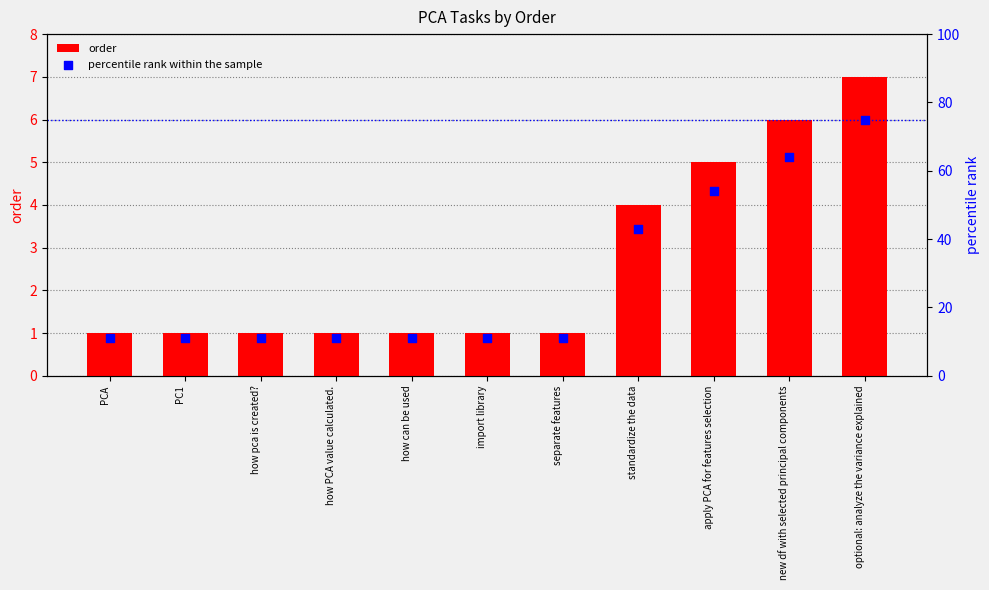

Which series has the largest Y range (max minus min)?

percentile rank within the sample